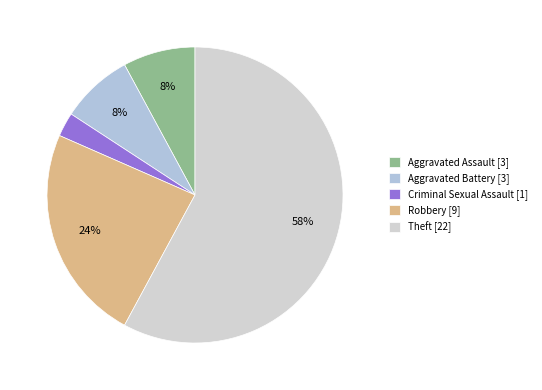

What is the majority slice?

Theft